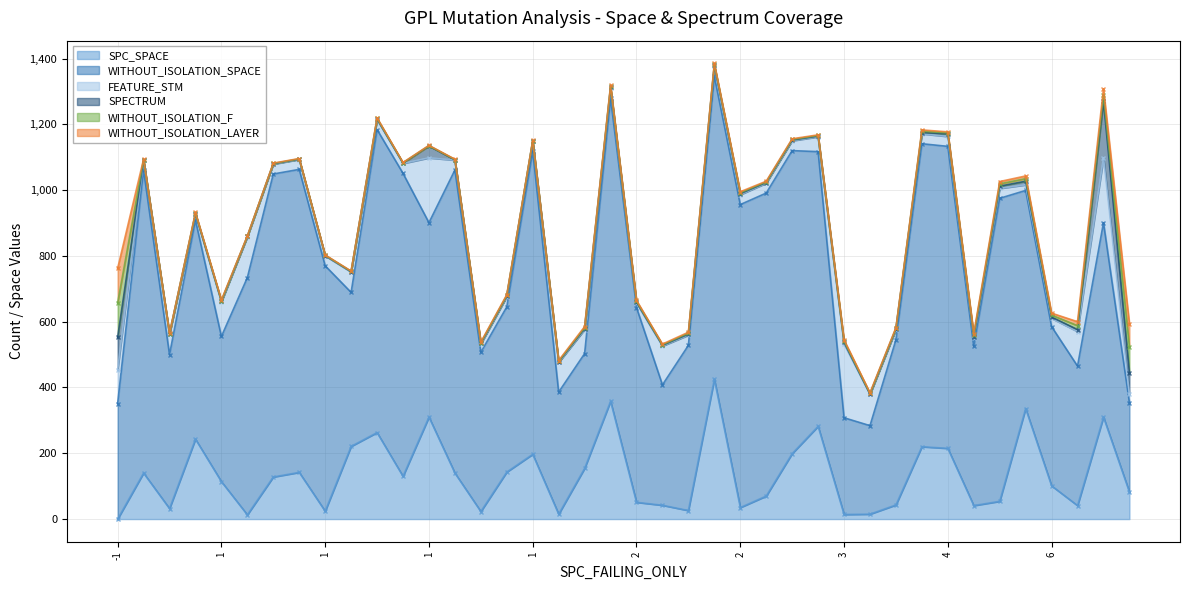

What is the sum of the WITHOUT_ISOLATION_SPACE values at 5 and 8?

1423